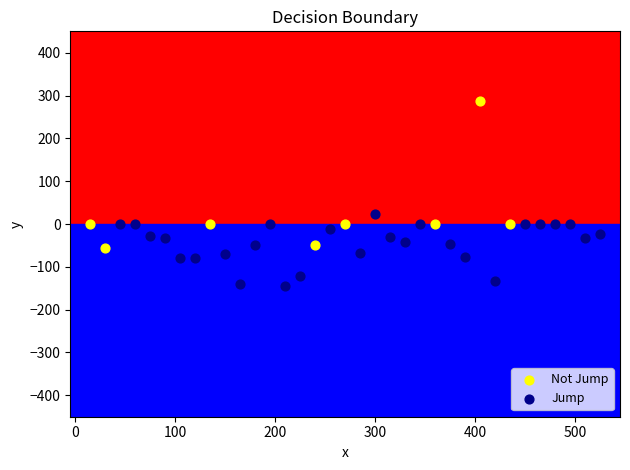

Which series contains the highest Y value?

Not Jump